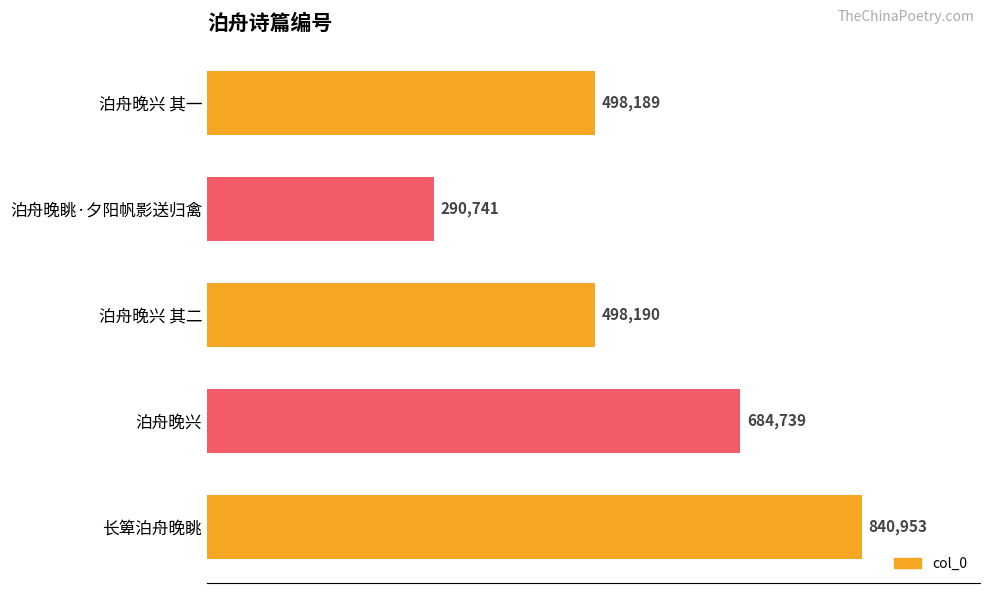

What is the smallest value displayed?

290741